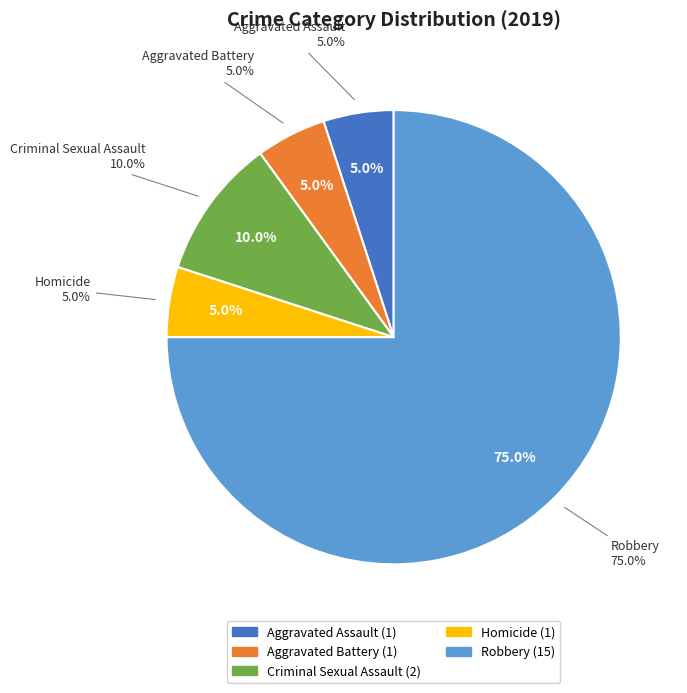

What percentage is the Aggravated Battery slice, to the nearest percent?

5%